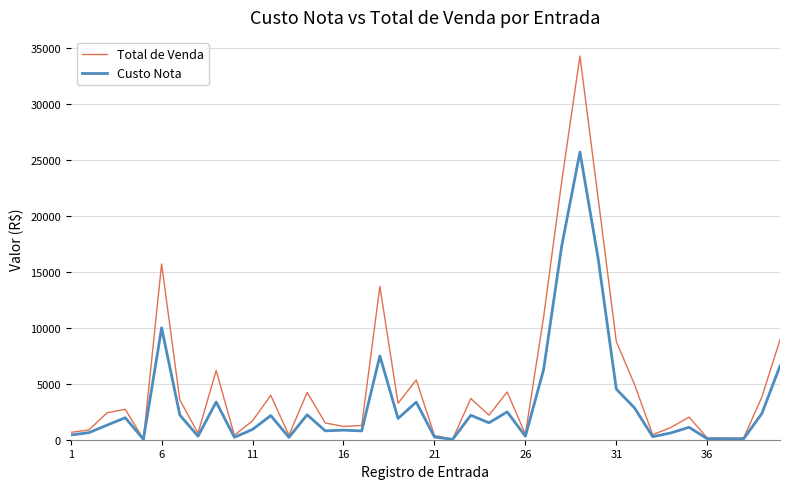

In Total de Venda, how many points are higher than both neighbors (excluding endpoints)?

11